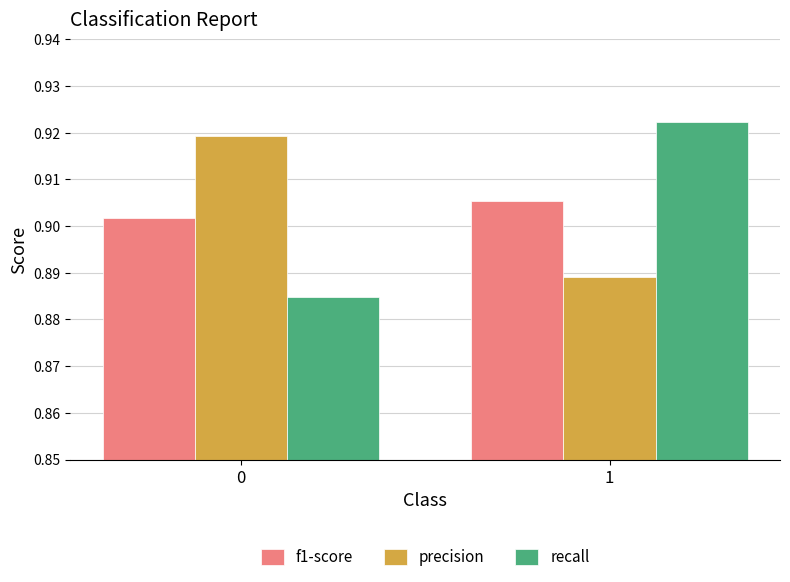

What is the sum of all recall values?

1.8